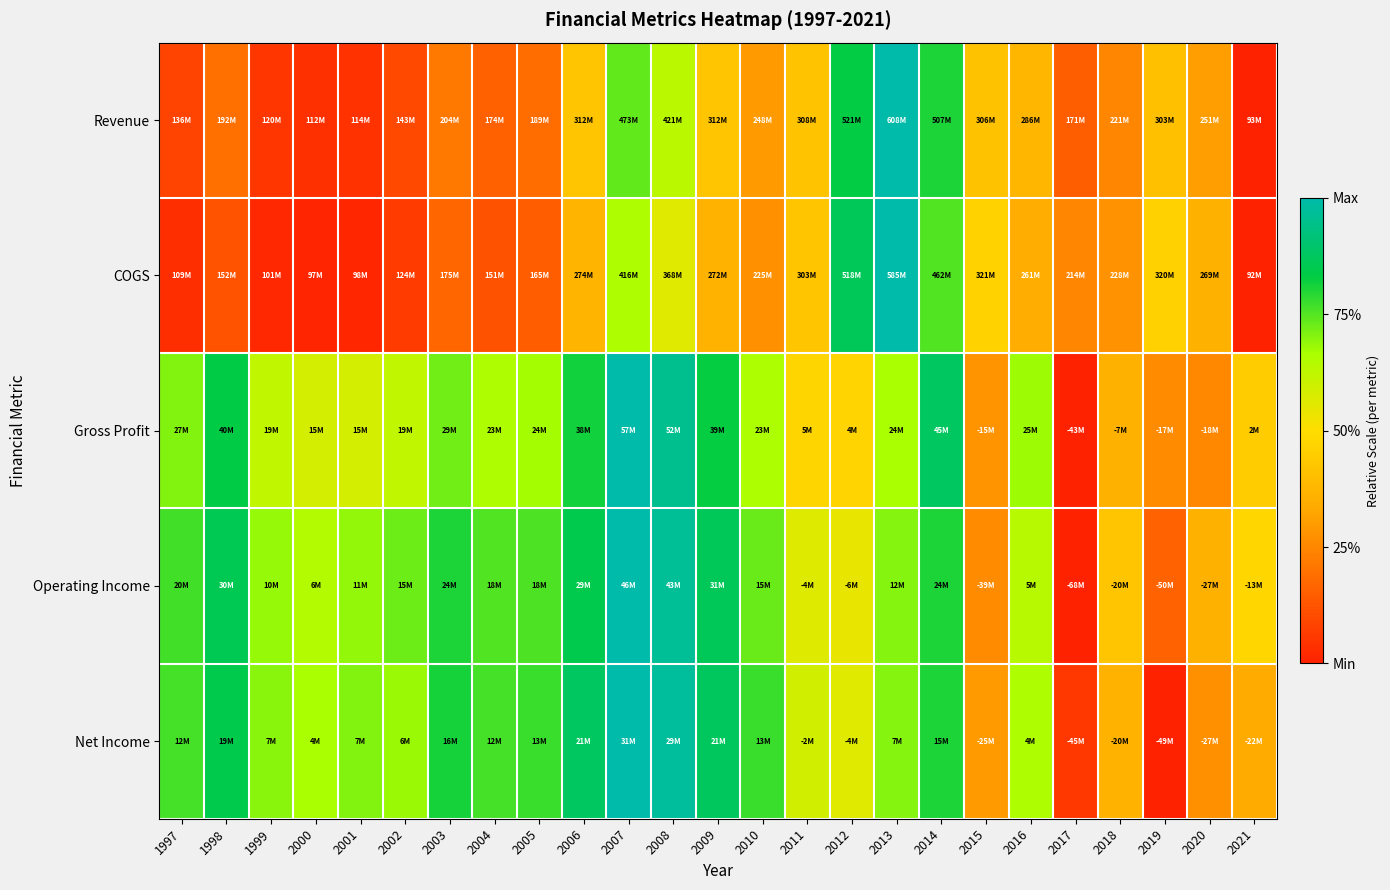

Reading left to right, what are all the values shown in this chart?

Revenue: 1997=0.1	1998=0.2	1999=0.1	2000=0.0	2001=0.0	2002=0.1	2003=0.2	2004=0.2	2005=0.2	2006=0.4	2007=0.7	2008=0.6	2009=0.4	2010=0.3	2011=0.4	2012=0.8	2013=1.0	2014=0.8	2015=0.4	2016=0.4	2017=0.2	2018=0.2	2019=0.4	2020=0.3	2021=0.0
COGS: 1997=0.0	1998=0.1	1999=0.0	2000=0.0	2001=0.0	2002=0.1	2003=0.2	2004=0.1	2005=0.1	2006=0.4	2007=0.7	2008=0.6	2009=0.4	2010=0.3	2011=0.4	2012=0.9	2013=1.0	2014=0.8	2015=0.5	2016=0.3	2017=0.2	2018=0.3	2019=0.5	2020=0.4	2021=0.0
Gross Profit: 1997=0.7	1998=0.8	1999=0.6	2000=0.6	2001=0.6	2002=0.6	2003=0.7	2004=0.7	2005=0.7	2006=0.8	2007=1.0	2008=1.0	2009=0.8	2010=0.7	2011=0.5	2012=0.5	2013=0.7	2014=0.9	2015=0.3	2016=0.7	2017=0.0	2018=0.4	2019=0.3	2020=0.3	2021=0.4
Operating Income: 1997=0.8	1998=0.9	1999=0.7	2000=0.6	2001=0.7	2002=0.7	2003=0.8	2004=0.8	2005=0.8	2006=0.9	2007=1.0	2008=1.0	2009=0.9	2010=0.7	2011=0.6	2012=0.5	2013=0.7	2014=0.8	2015=0.3	2016=0.6	2017=0.0	2018=0.4	2019=0.2	2020=0.4	2021=0.5
Net Income: 1997=0.8	1998=0.8	1999=0.7	2000=0.7	2001=0.7	2002=0.7	2003=0.8	2004=0.8	2005=0.8	2006=0.9	2007=1.0	2008=1.0	2009=0.9	2010=0.8	2011=0.6	2012=0.6	2013=0.7	2014=0.8	2015=0.3	2016=0.7	2017=0.1	2018=0.4	2019=0.0	2020=0.3	2021=0.3